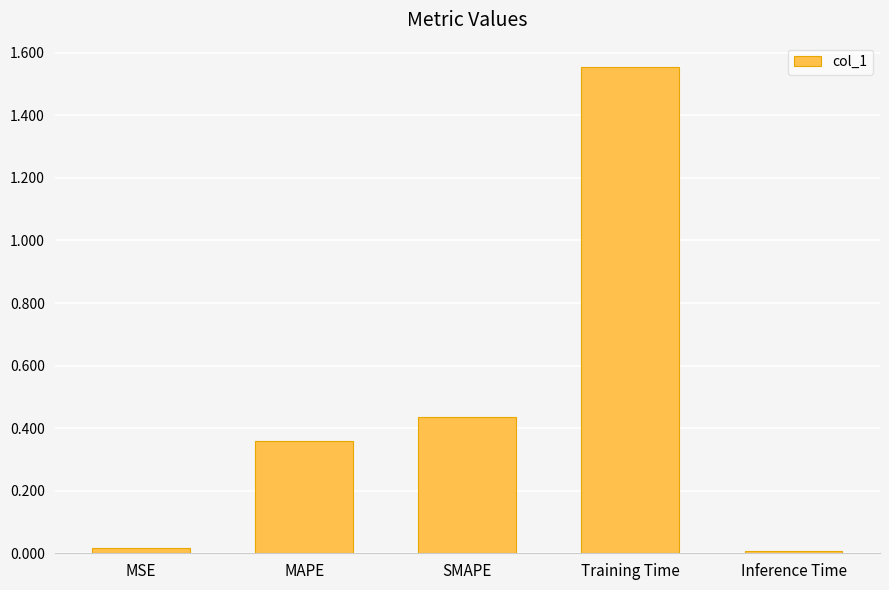

At which category does the chart reach its peak across all series?

Training Time